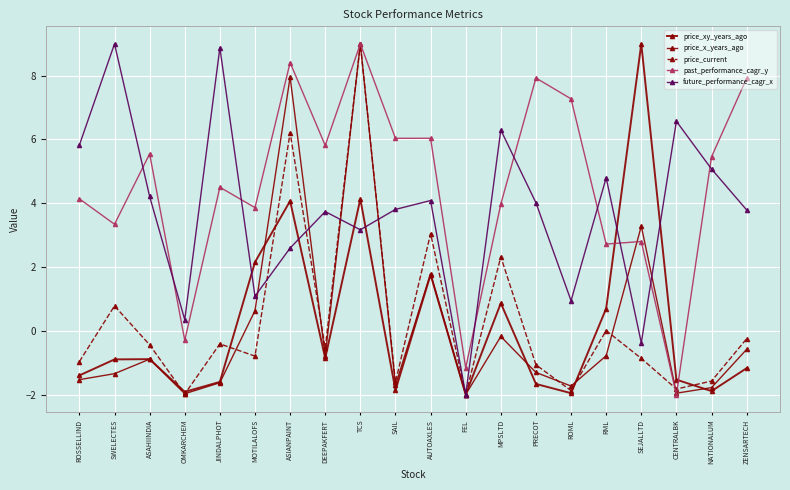

How many positive values does the future_performance_cagr_x series have?

18